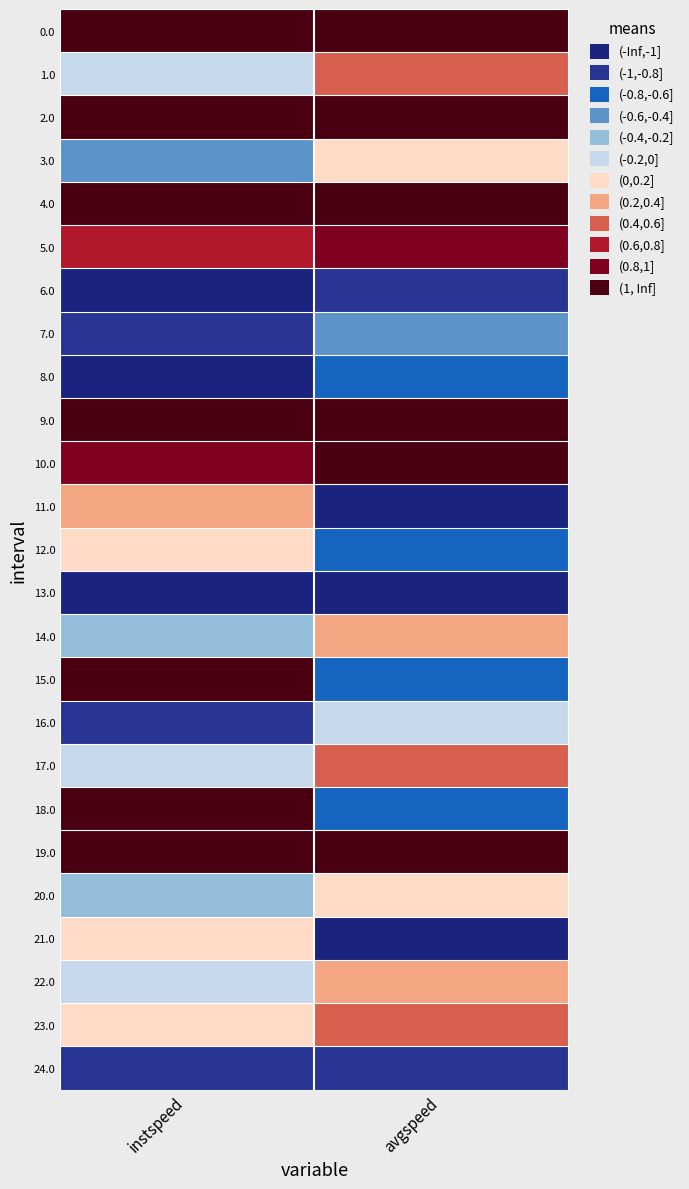

At which category is the sum across all series the highest?

instspeed